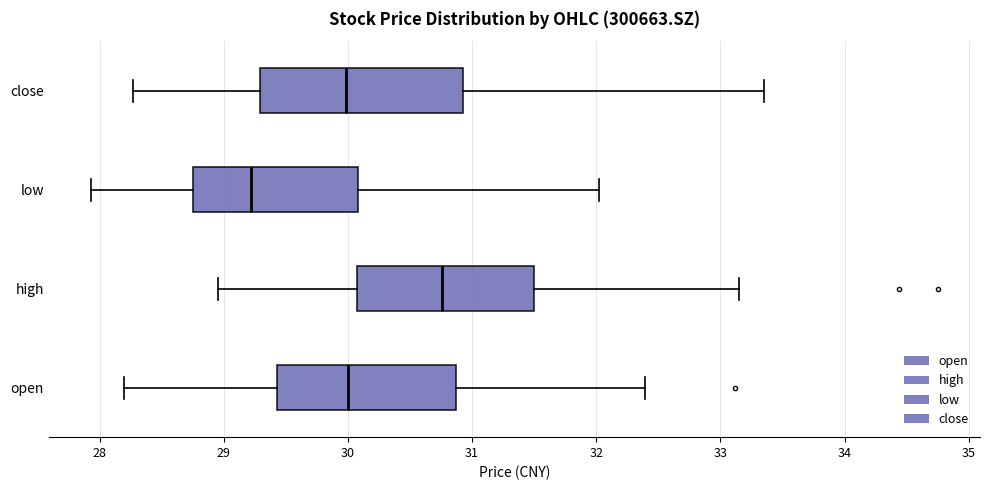

Reading bottom to top, read every box against the x-axis: the position of its median line, the range the box covers, and the ends of its whiskers. The values are not printed on the chart, so give them approximately, as read against the axis.

open: median 30.0, box 29.4 to 30.9, whiskers 28.2 to 32.4
high: median 30.8, box 30.1 to 31.5, whiskers 29.0 to 33.2
low: median 29.2, box 28.8 to 30.1, whiskers 27.9 to 32.0
close: median 30.0, box 29.3 to 30.9, whiskers 28.3 to 33.4